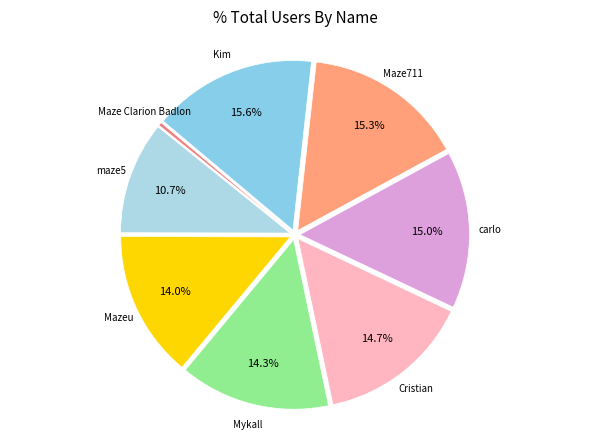

What is the smallest slice in the pie chart?

Maze Clarion Badlon